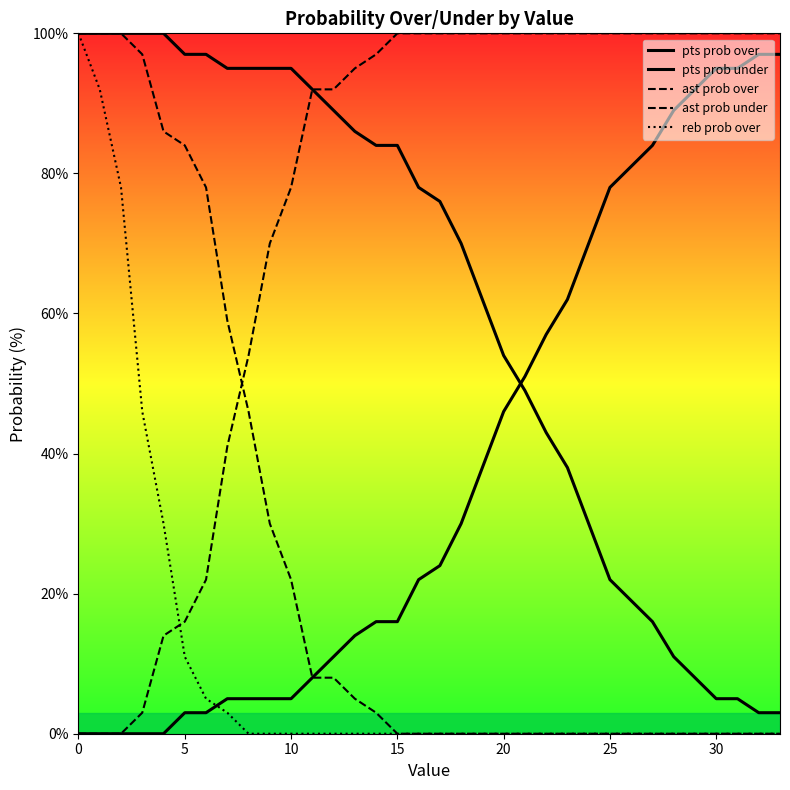

True or false: reb prob over and pts prob under intersect in this chart.

True